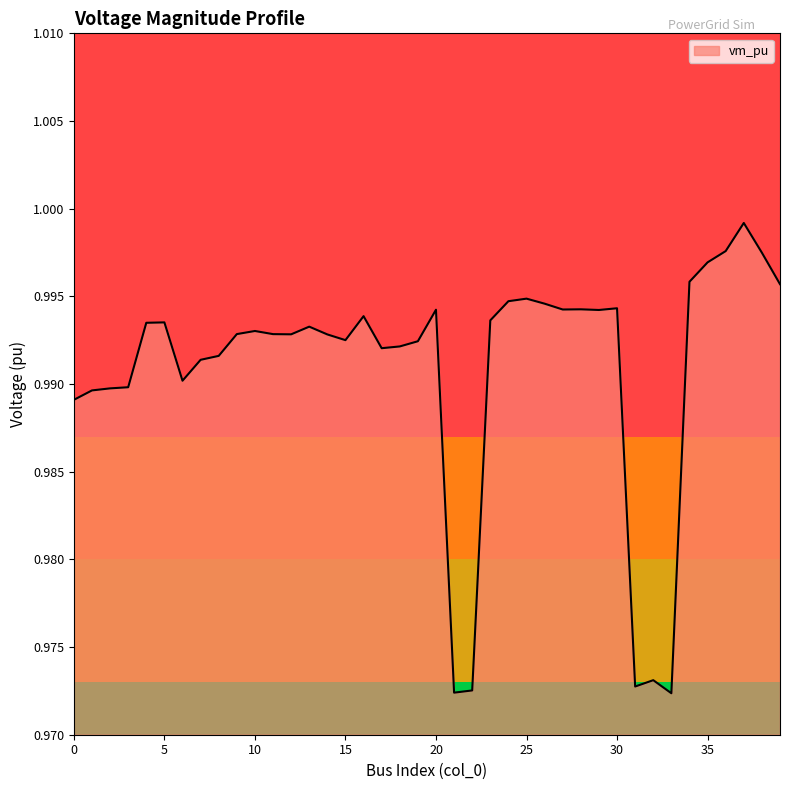

Reading right to left, list all the values displayed in this chart.

39=1.0	38=1.0	37=1.0	36=1.0	35=1.0	34=1.0	33=1.0	32=1.0	31=1.0	30=1.0	29=1.0	28=1.0	27=1.0	26=1.0	25=1.0	24=1.0	23=1.0	22=1.0	21=1.0	20=1.0	19=1.0	18=1.0	17=1.0	16=1.0	15=1.0	14=1.0	13=1.0	12=1.0	11=1.0	10=1.0	9=1.0	8=1.0	7=1.0	6=1.0	5=1.0	4=1.0	3=1.0	2=1.0	1=1.0	0=1.0